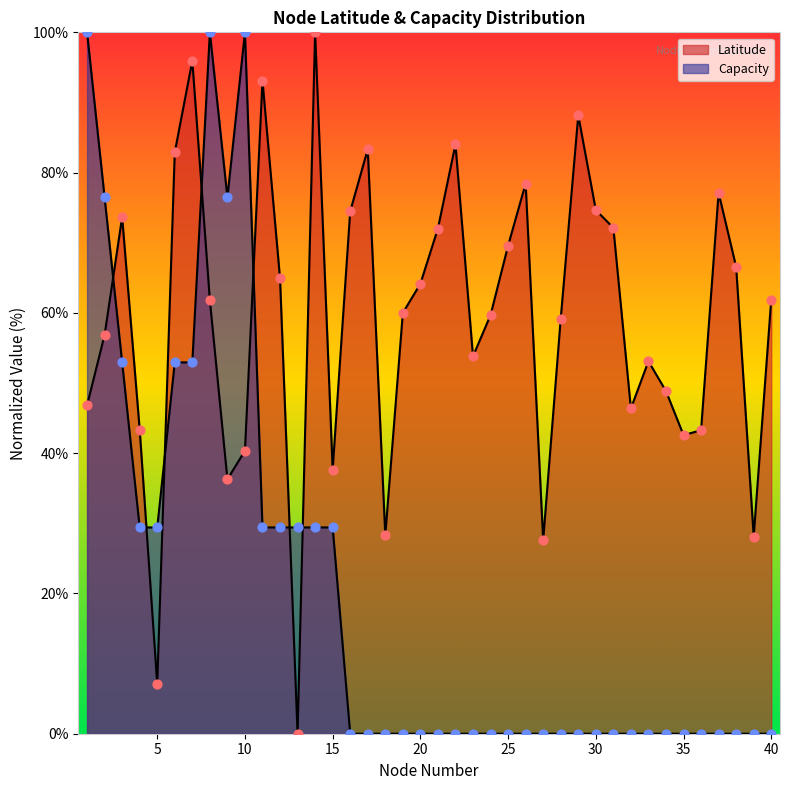

Which series contains the lowest Y value?

Latitude